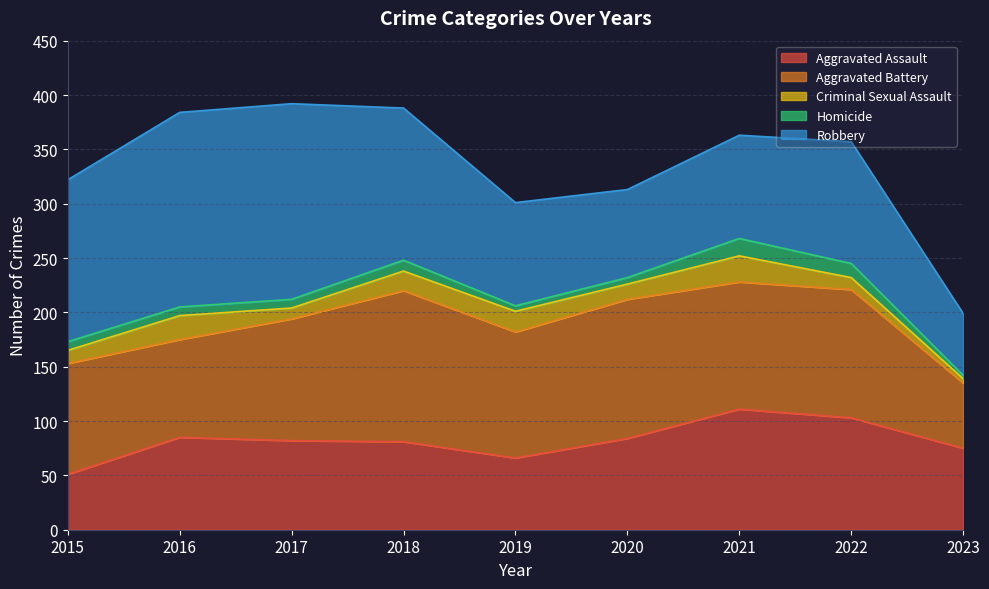

True or false: Aggravated Assault and Robbery cross at least once.

True